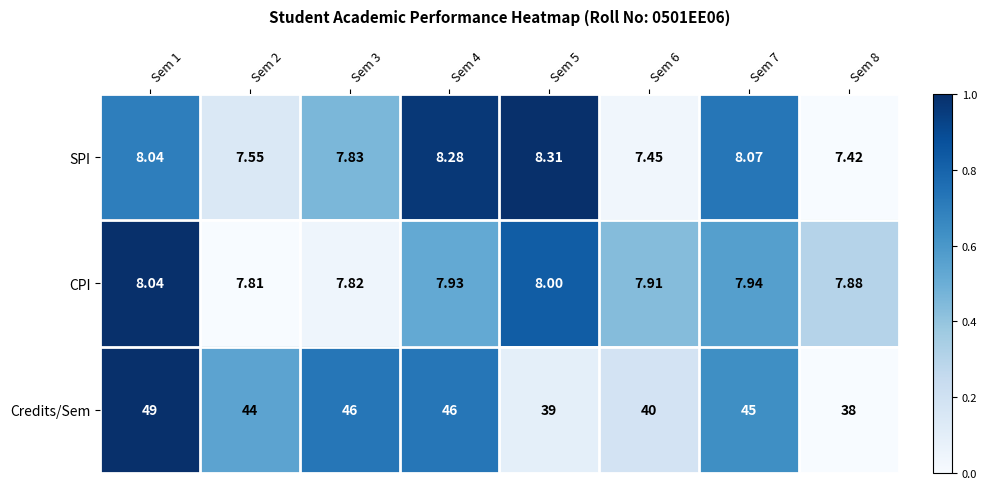

At Sem 4, list the series in order from largest to smallest.

Credits/Sem, SPI, CPI